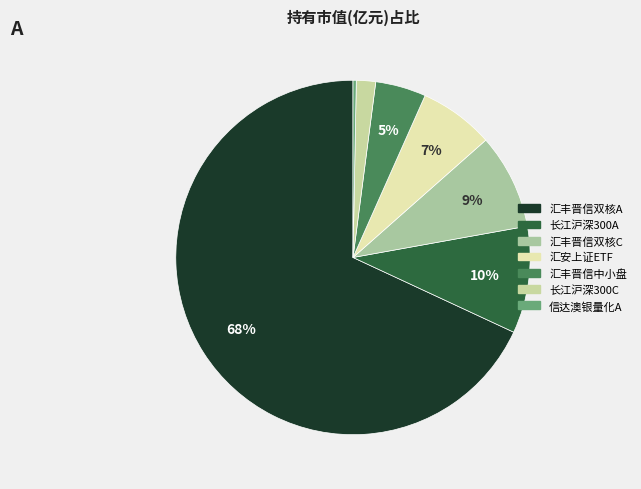

Count the number of slices in the pie.

7